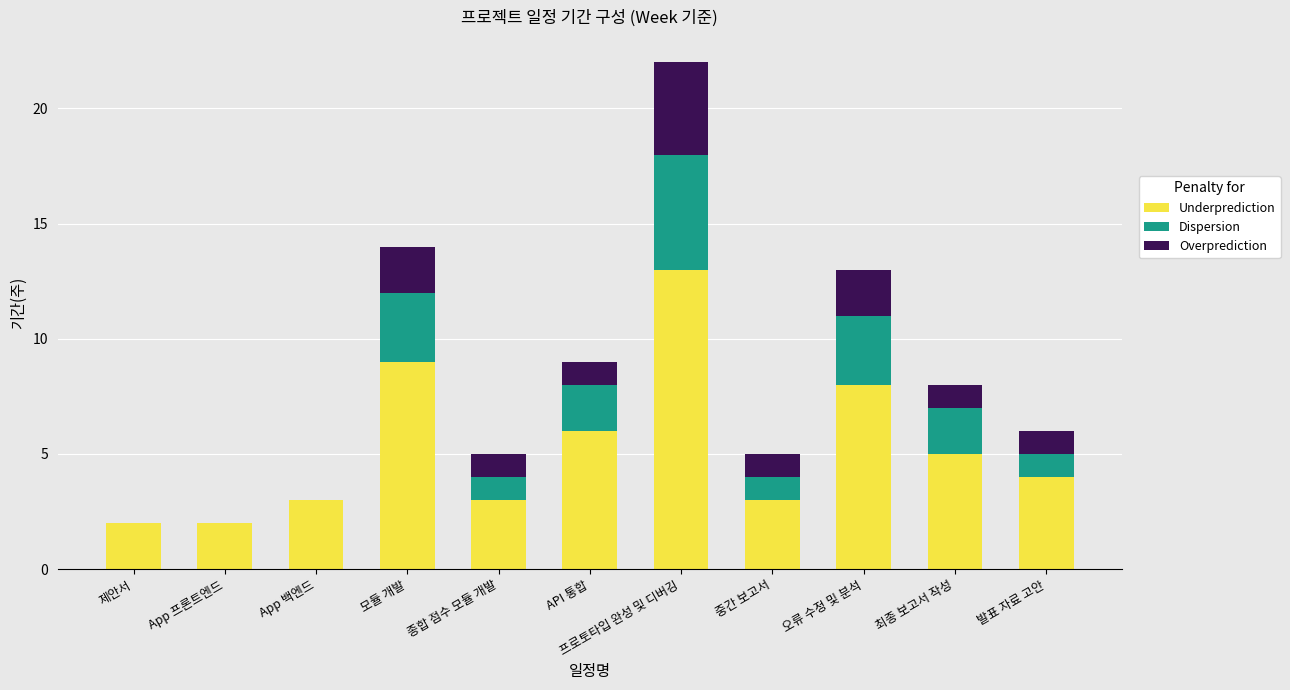

At which category is the sum across all series the highest?

프로토타입 완성 및 디버깅